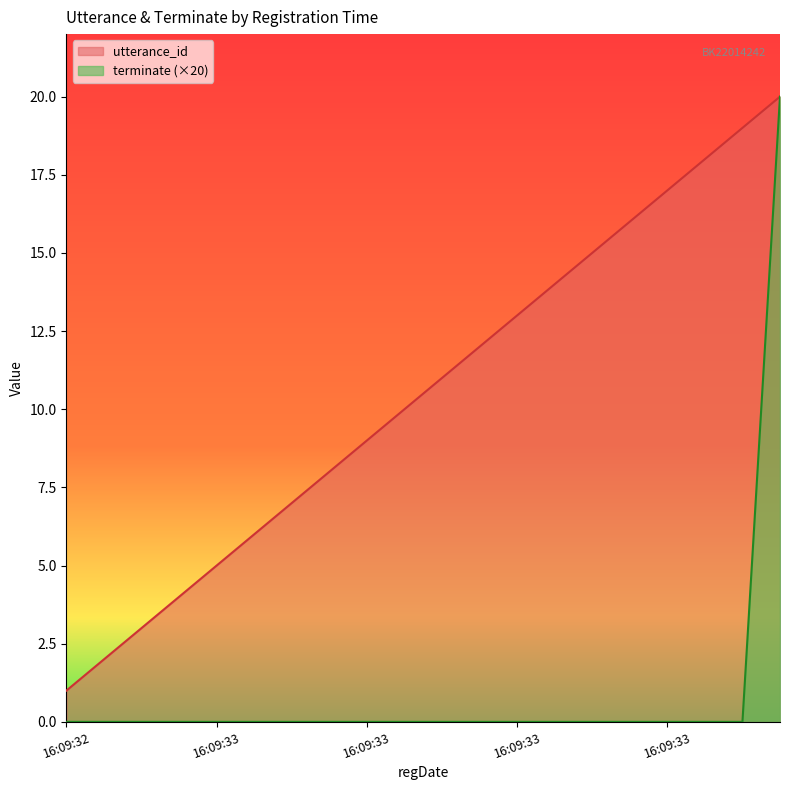

Which series has the largest total across all categories?

utterance_id